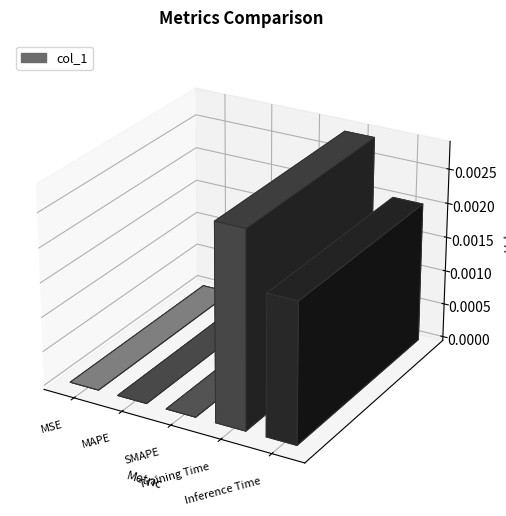

At which category does the chart reach its minimum across all series?

MSE